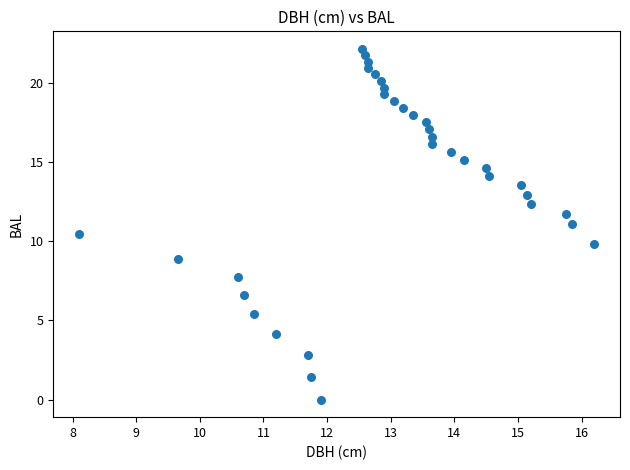

What is the range of Y values (max minus min)?

22.1